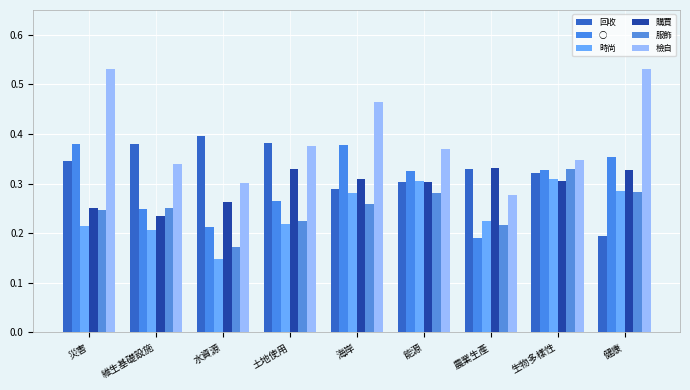

What is the total value across all series at 能源?

1.9